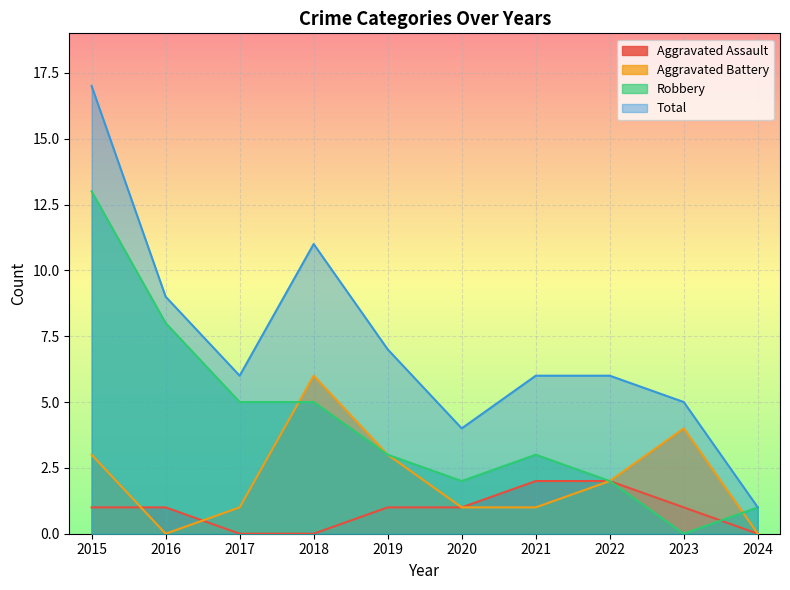

True or false: Aggravated Assault has more than 0 interior local peaks.

False